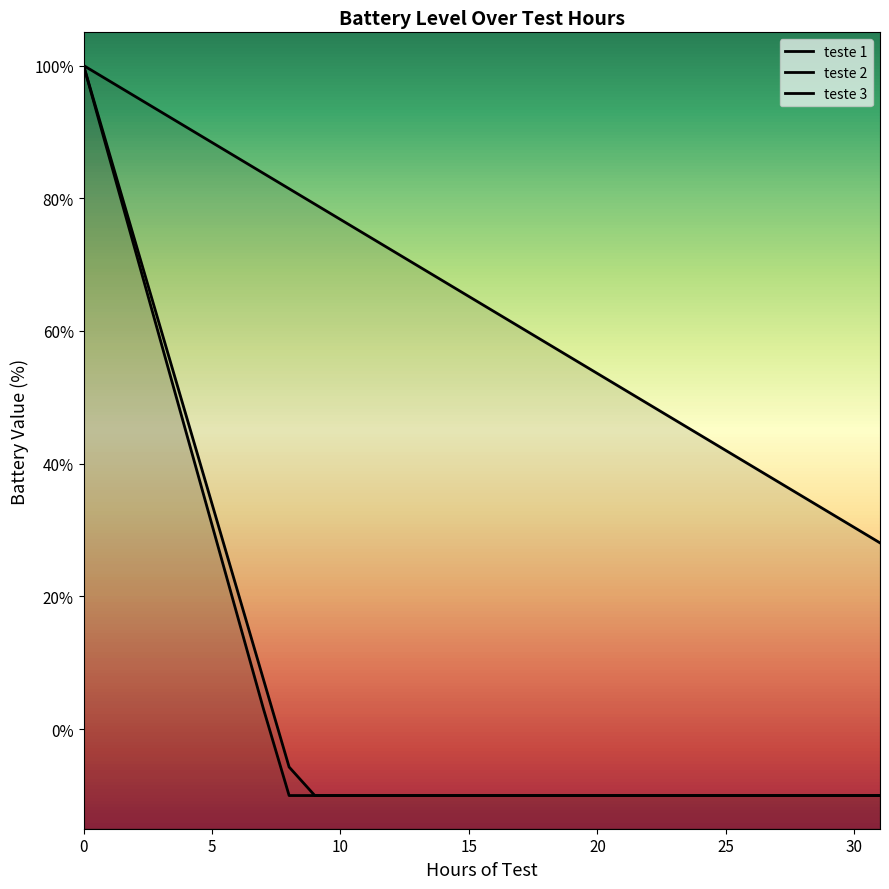

How many lines are shown in the chart?

3